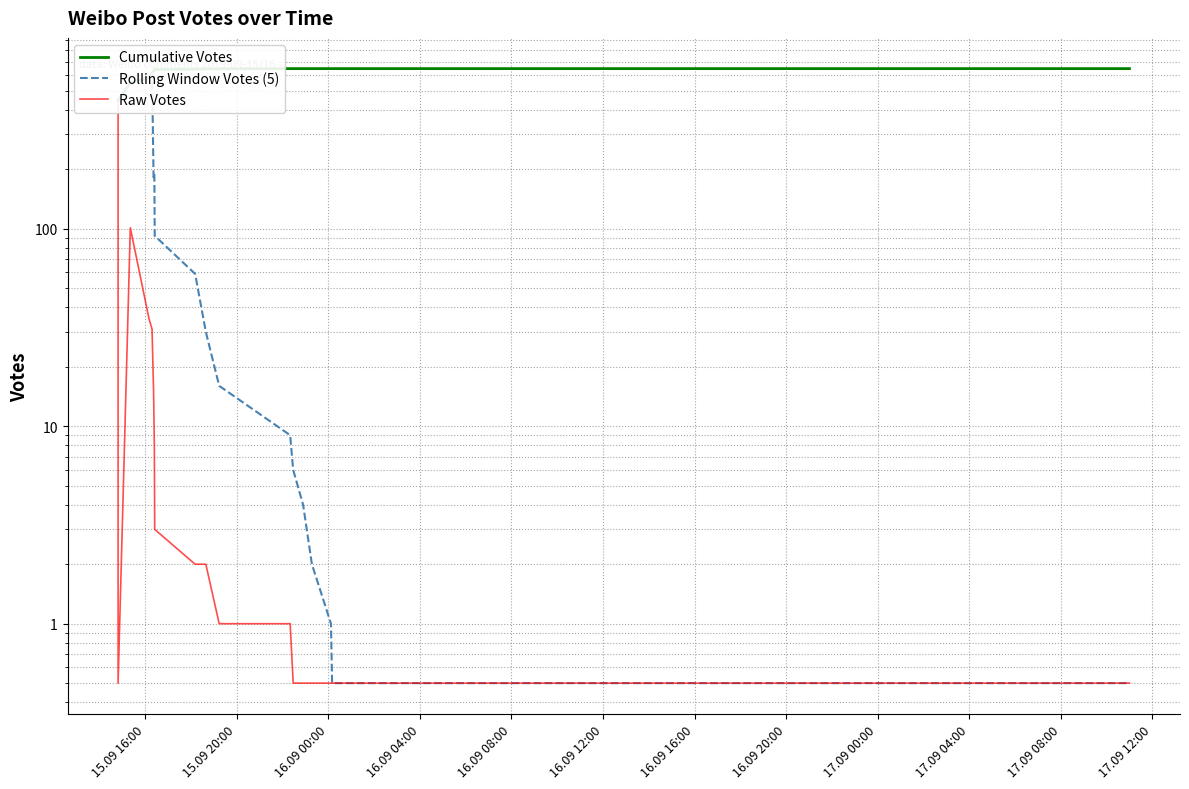

What is the average value of the Cumulative Votes series?

630.2